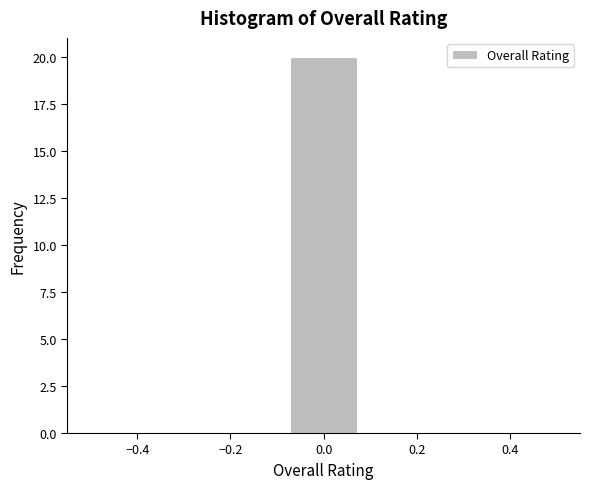

Reading left to right, transcribe this chart: for each bar, give the range it covers on the x-axis and its height. Neither the bar edges nor the heights are printed on the chart, so give them approximately, as read against the axes.

-0.50 to -0.36: 0
-0.36 to -0.22: 0
-0.22 to -0.08: 0
-0.08 to 0.08: 20
0.08 to 0.22: 0
0.22 to 0.36: 0
0.36 to 0.50: 0